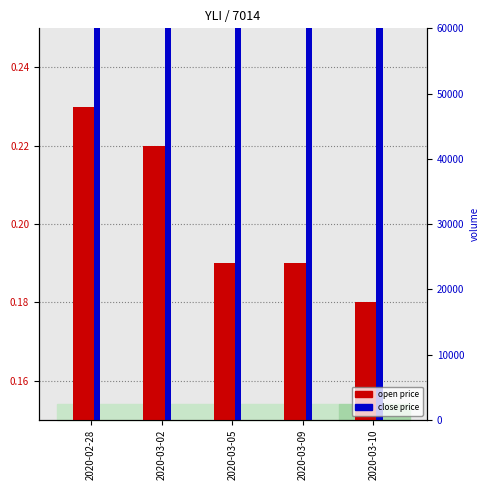

The value of open at 2020-03-09 is 0.1. True or false?

False